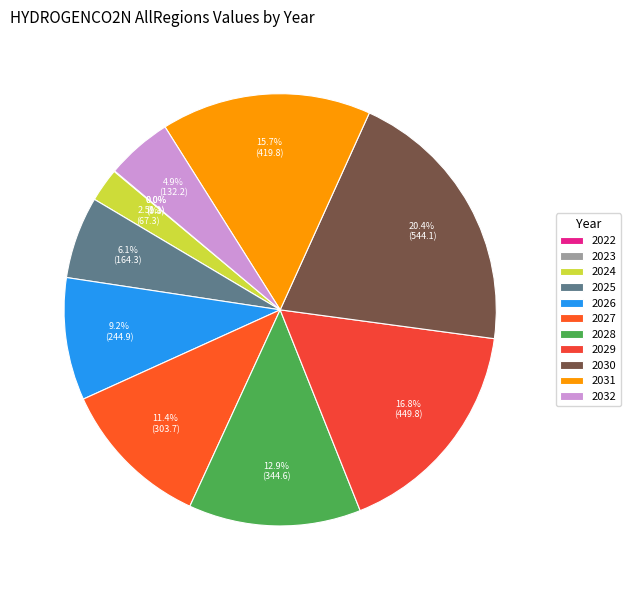

To the nearest percent, what is the difference between the 2025 and 2031 slice percentages?

10%